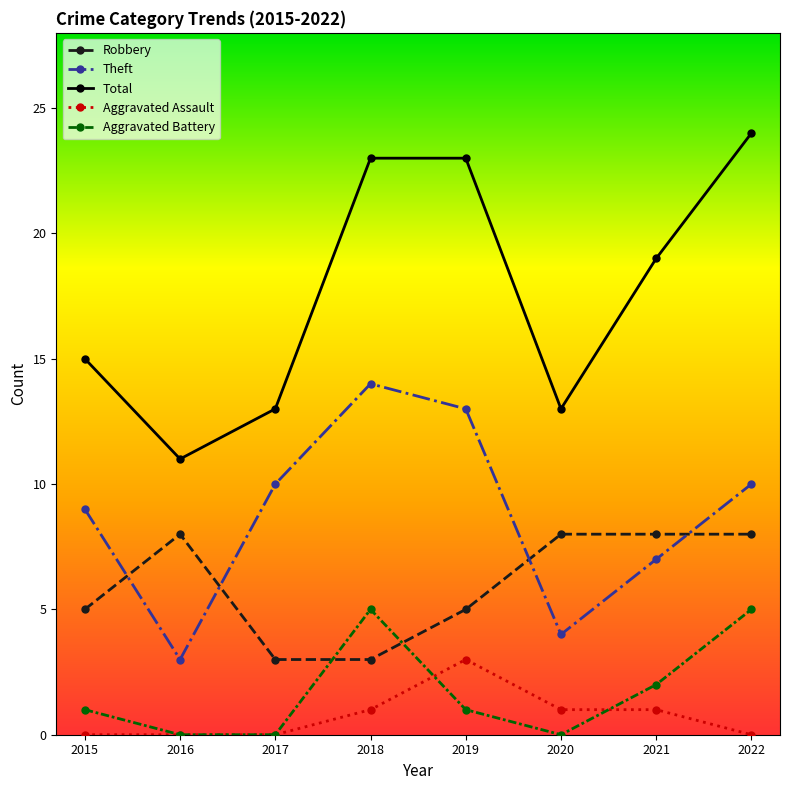

Reading right to left, transcribe all the data shown in this chart.

Robbery: 2022=8	2021=8	2020=8	2019=5	2018=3	2017=3	2016=8	2015=5
Theft: 2022=10	2021=7	2020=4	2019=13	2018=14	2017=10	2016=3	2015=9
Total: 2022=24	2021=19	2020=13	2019=23	2018=23	2017=13	2016=11	2015=15
Aggravated Assault: 2022=0	2021=1	2020=1	2019=3	2018=1	2017=0	2016=0	2015=0
Aggravated Battery: 2022=5	2021=2	2020=0	2019=1	2018=5	2017=0	2016=0	2015=1